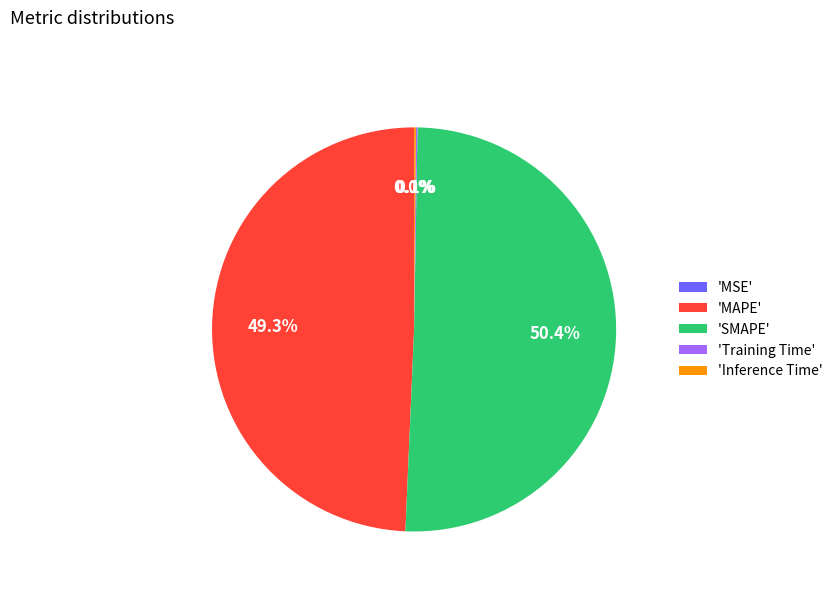

Is there any slice that represents more than half of the pie?

Yes